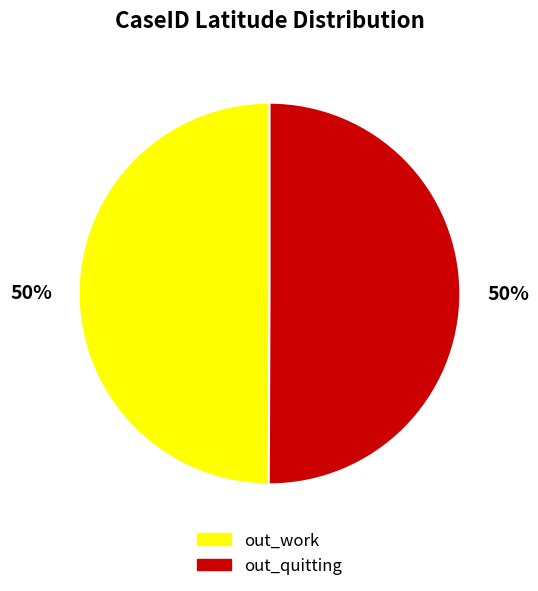

Do out_work and out_quitting together represent more than half of the pie?

Yes